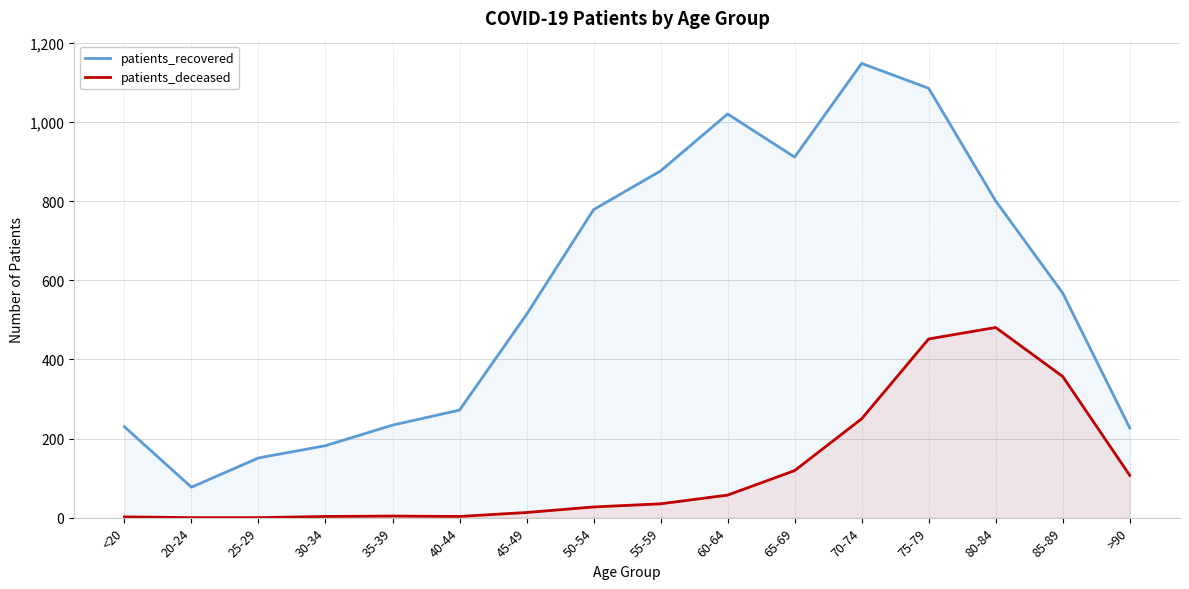

What is the value of the patients_deceased point at the 11th from the left?

119